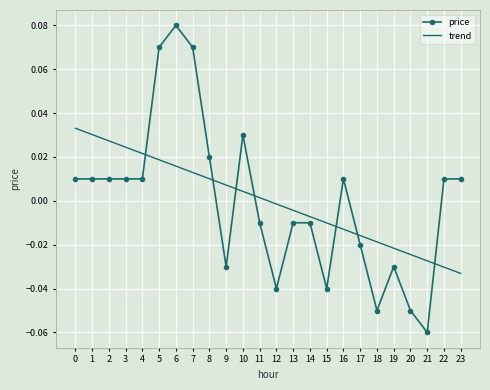

Is the value of trend at 3 greater than the value of price at 11?

Yes